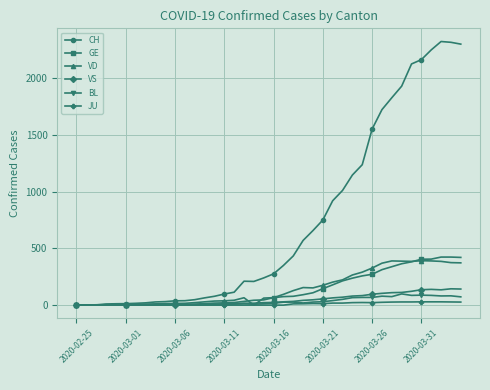

True or false: VS has more than 0 interior local peaks.

True